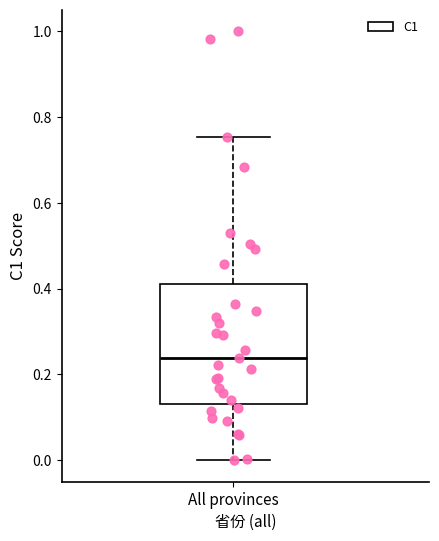

Transcribe this box plot: give where the median line is, the range the box spans, and where the two whiskers end, as read against the y-axis. The values are not printed on the chart, so give them approximately, as read against the axis.

median 0.24, box 0.14 to 0.42, whiskers 0.00 to 0.76